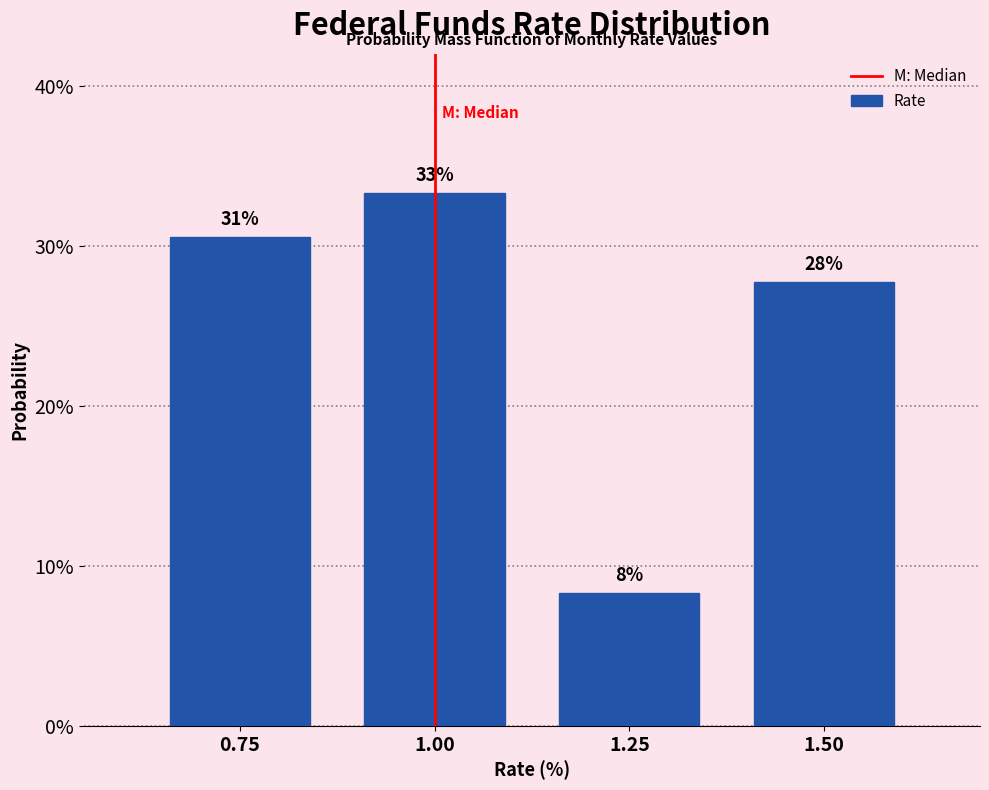

Does the chart contain any negative values?

No